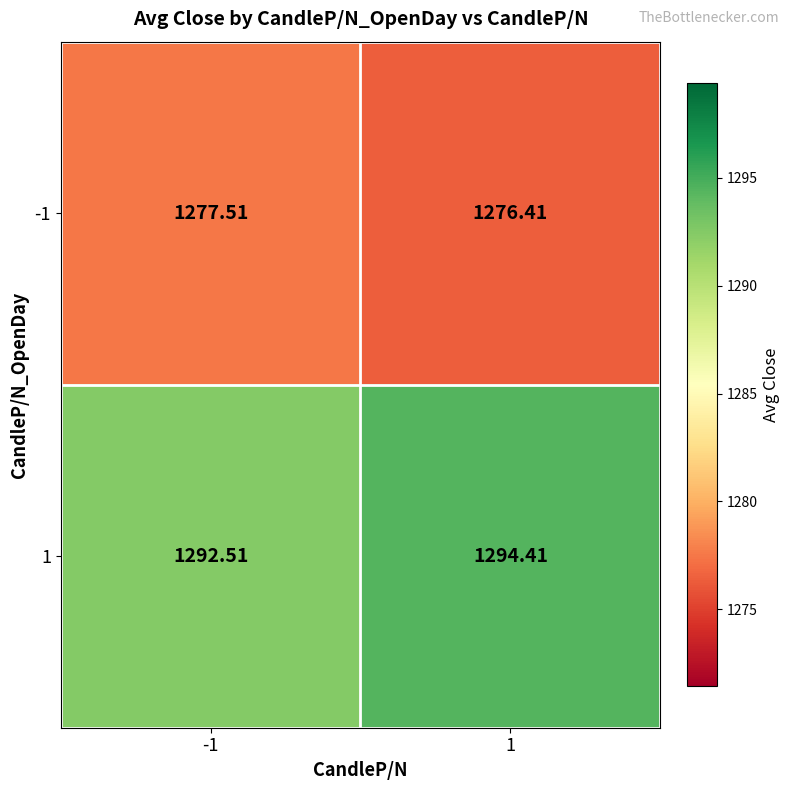

Is the value of 1 at 1 greater than the value of -1 at -1?

Yes